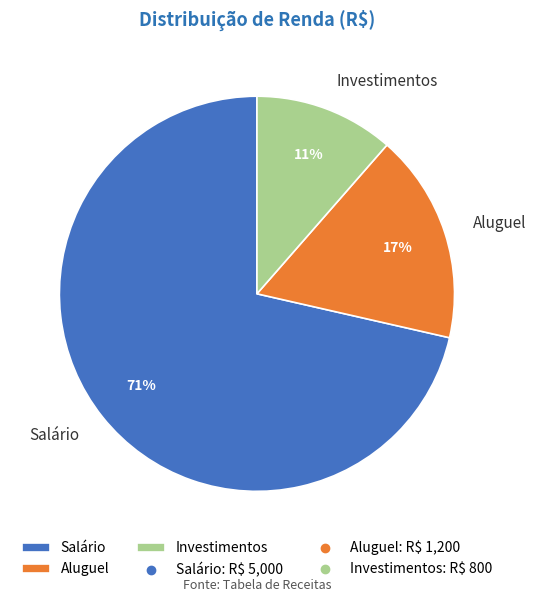

To the nearest percent, what percentage of the pie is Investimentos?

11%